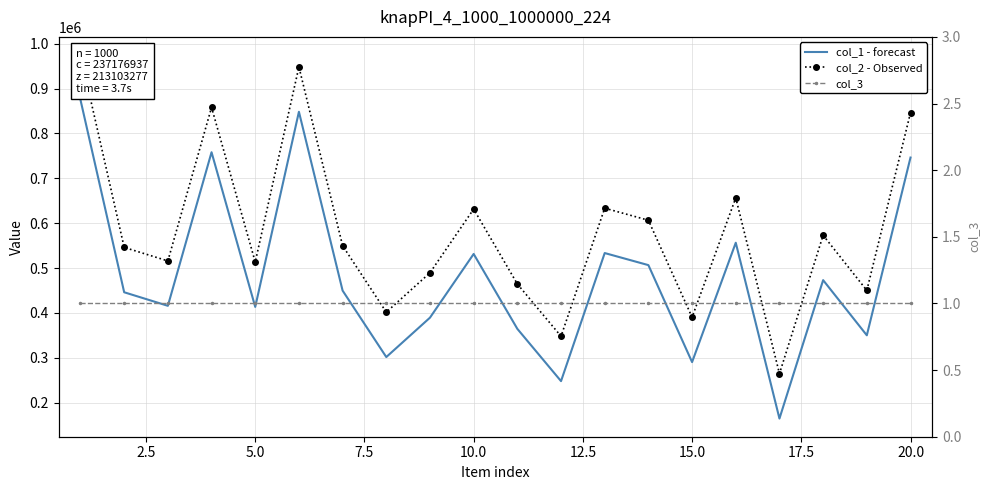

Which series has the largest total across all categories?

col_2 - Observed